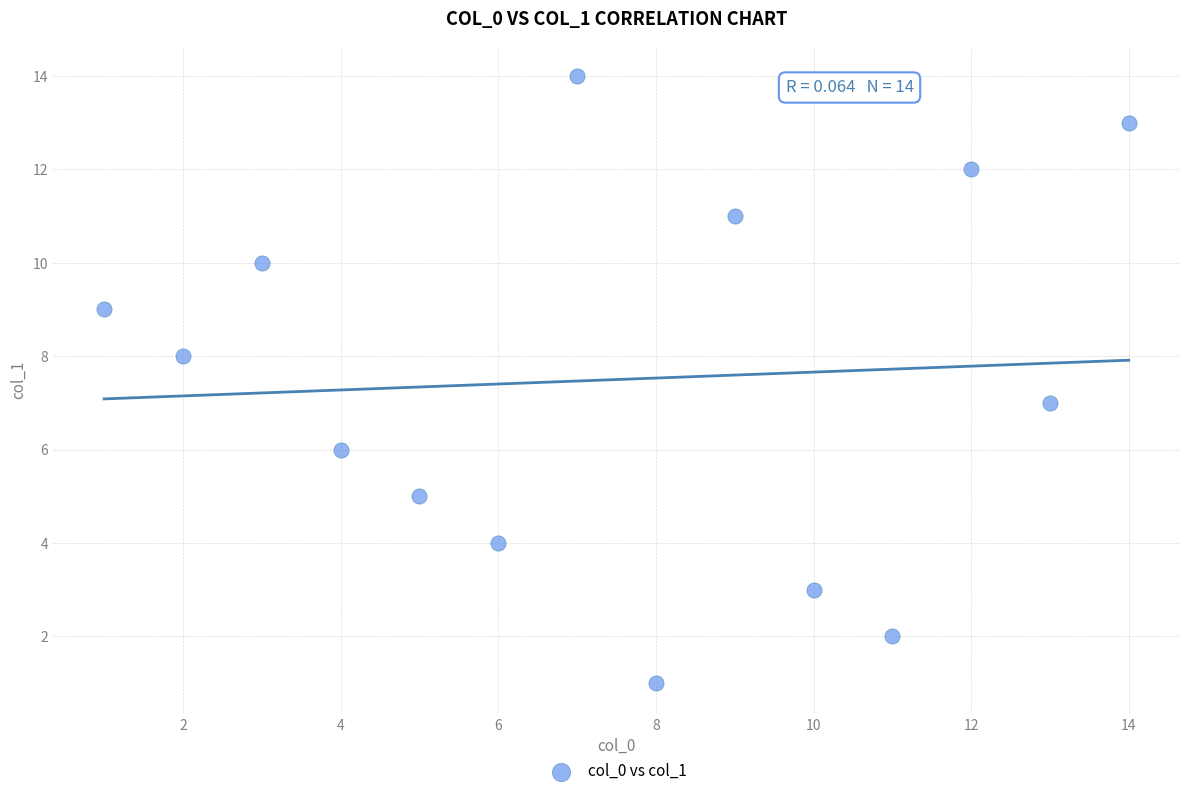

What is the range of X values (max minus min)?

13